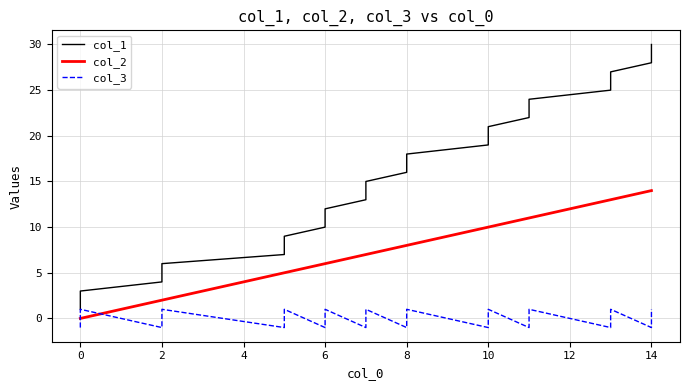

How many values in the col_2 series exceed 8?

12